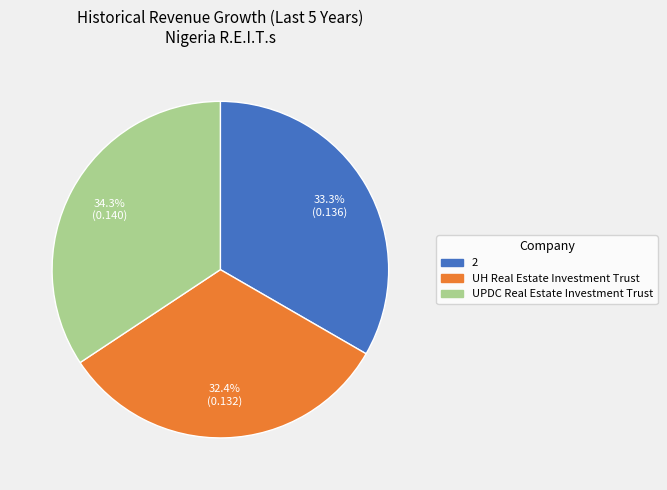

Is the sum of UPDC Real Estate Investment Trust and 2 greater than half?

Yes